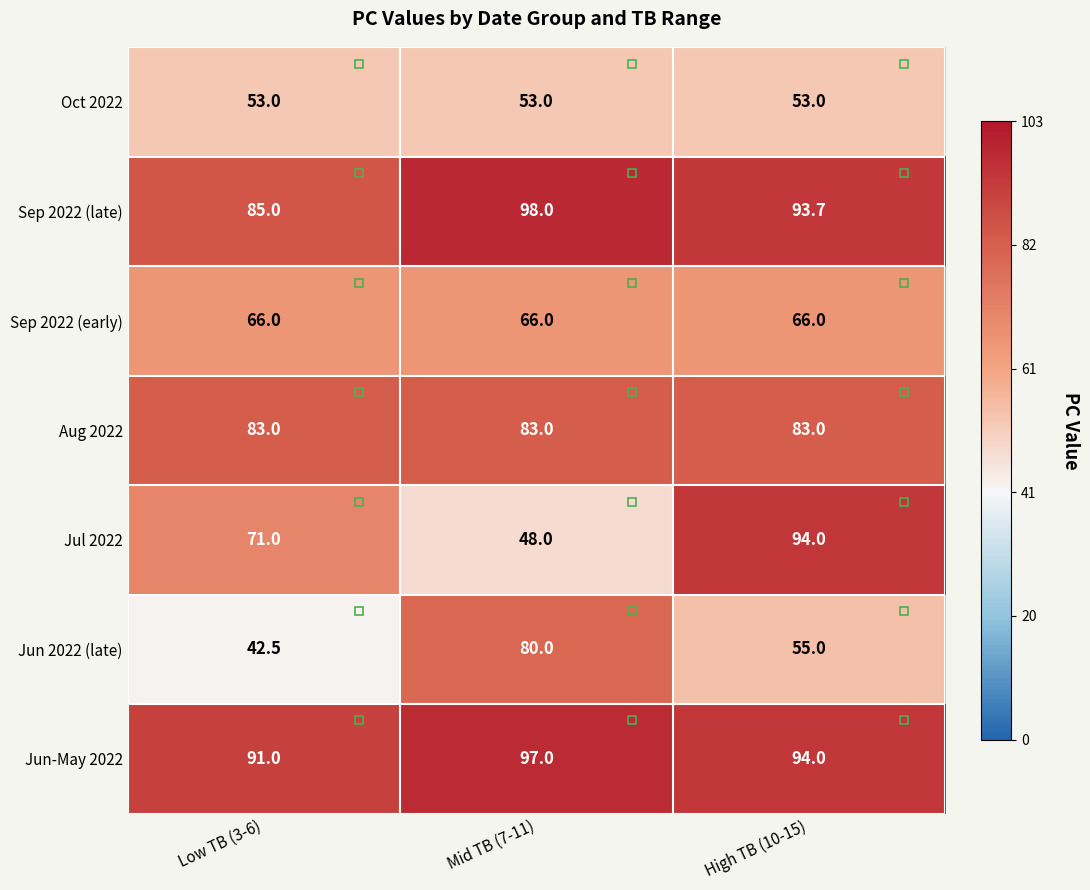

The Jun 2022 (late) series shows 24.0 at High TB (10-15). True or false?

False